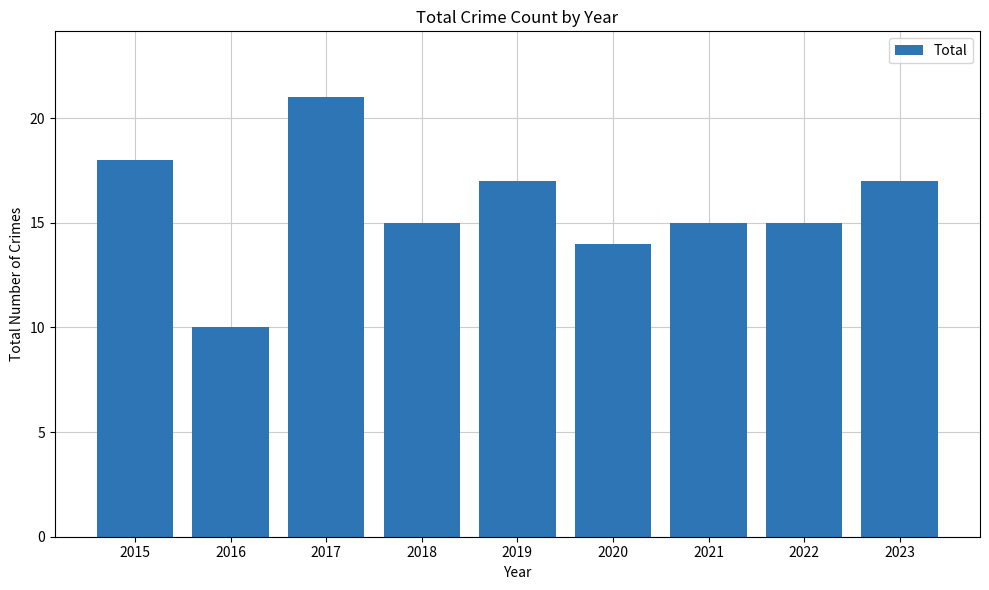

The value at 2022 is 25. True or false?

False